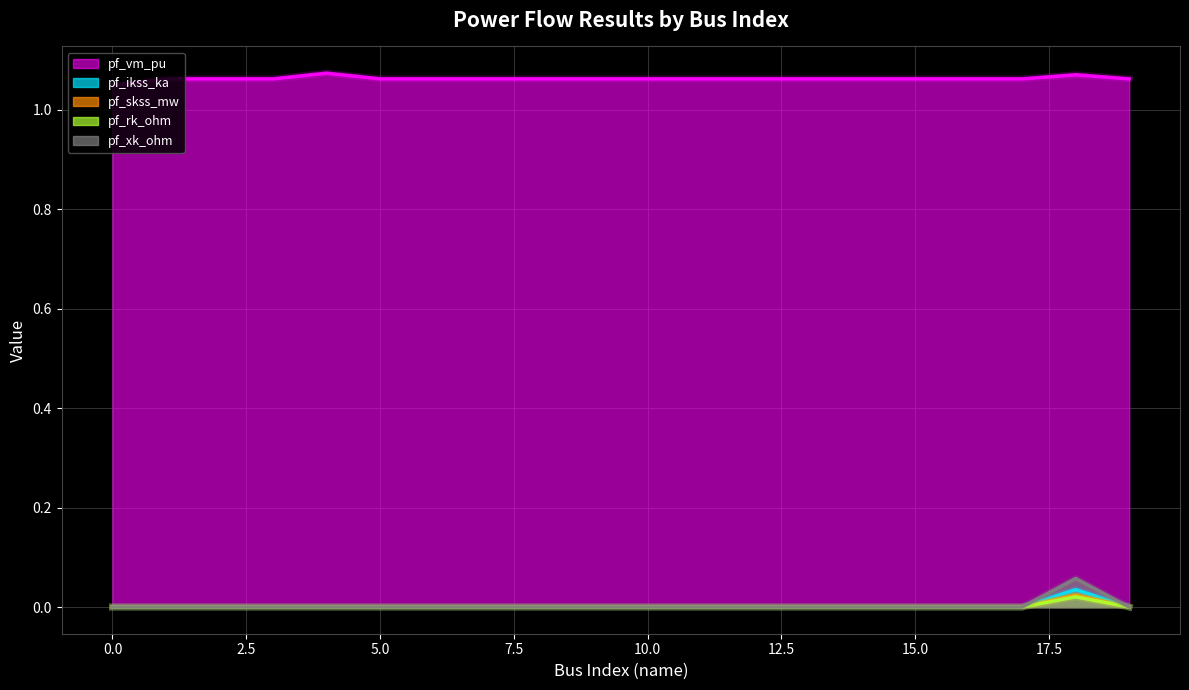

At which category is the sum across all series the highest?

18